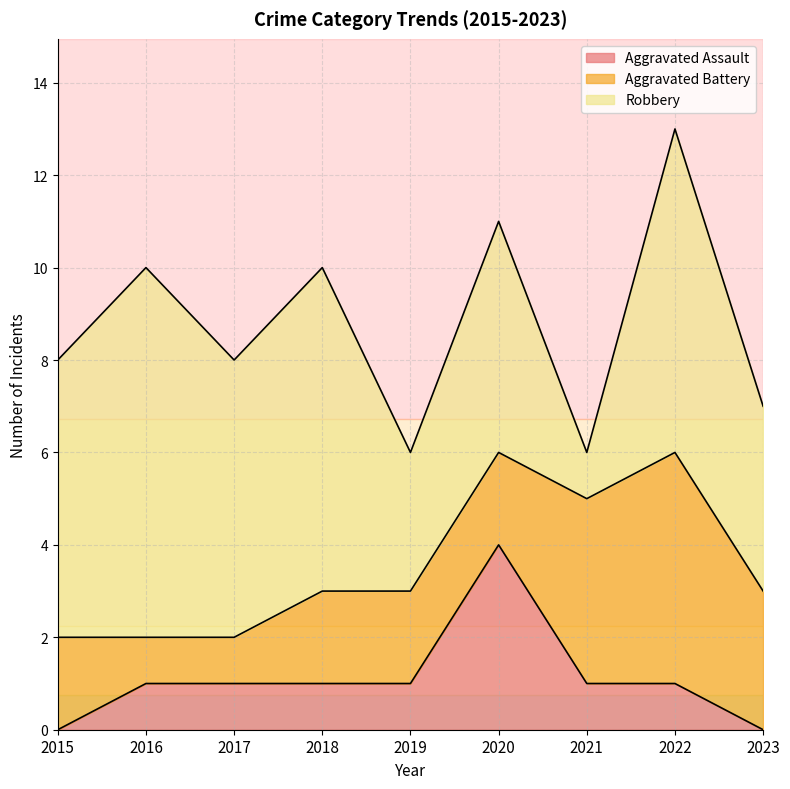

The value of Robbery at 2015 is 10. True or false?

False